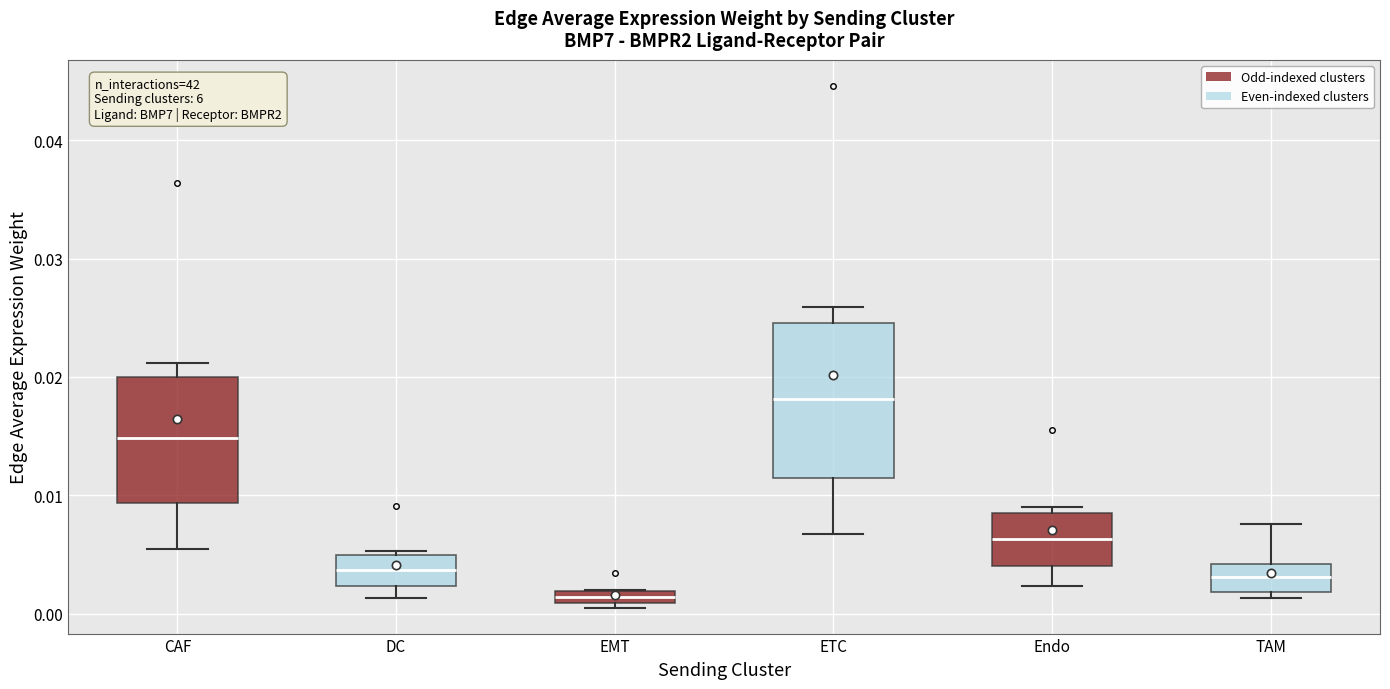

Where is the lower edge of the box for DC on the y-axis? The values are not printed on the chart, so give them approximately, as read against the axis.

0.002